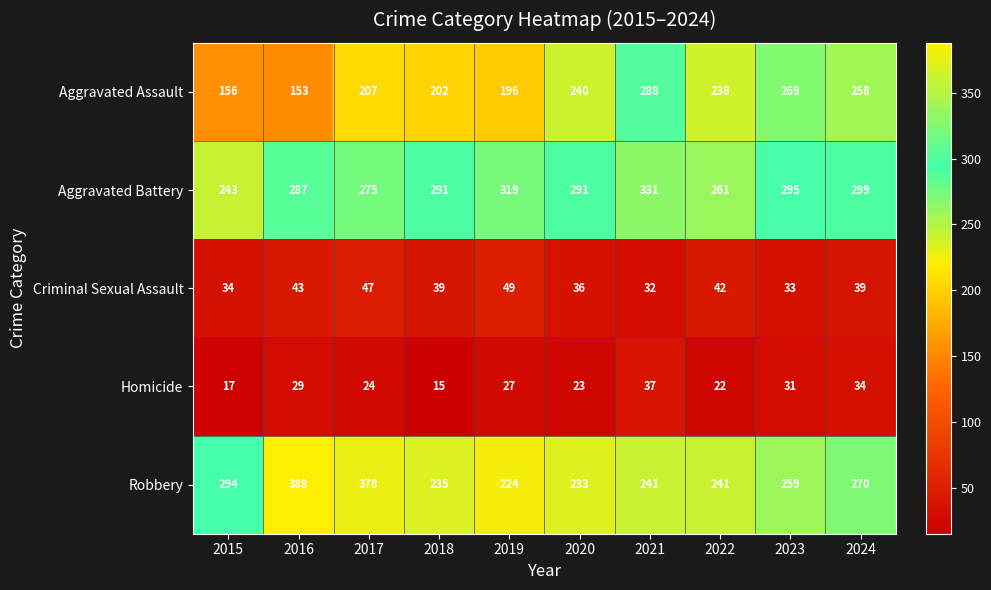

Is it true that Robbery equals 94 at 2017?

False